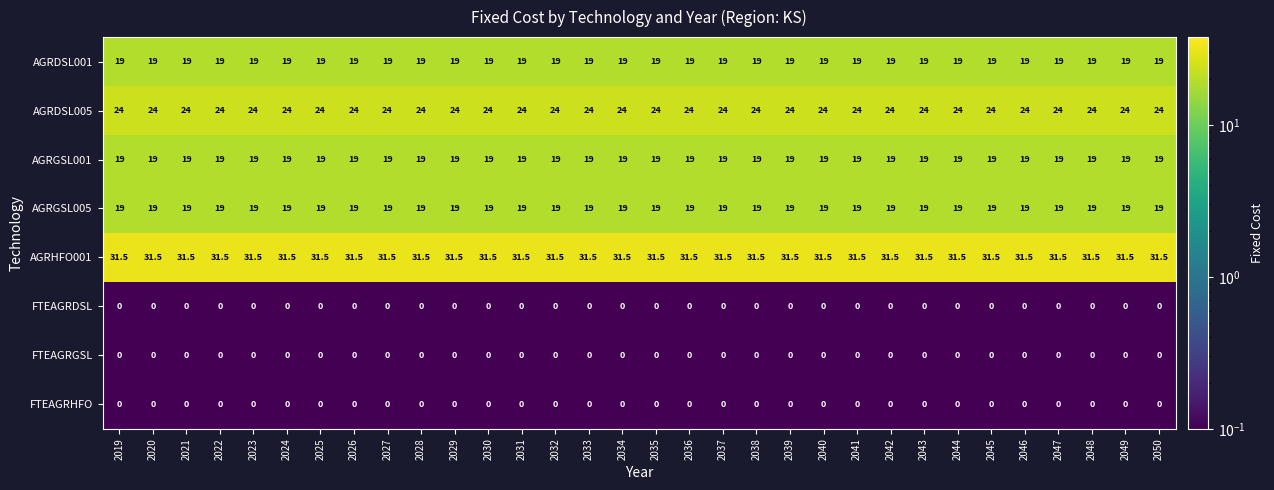

What is the spread (max minus min) of values at 2031?

31.5